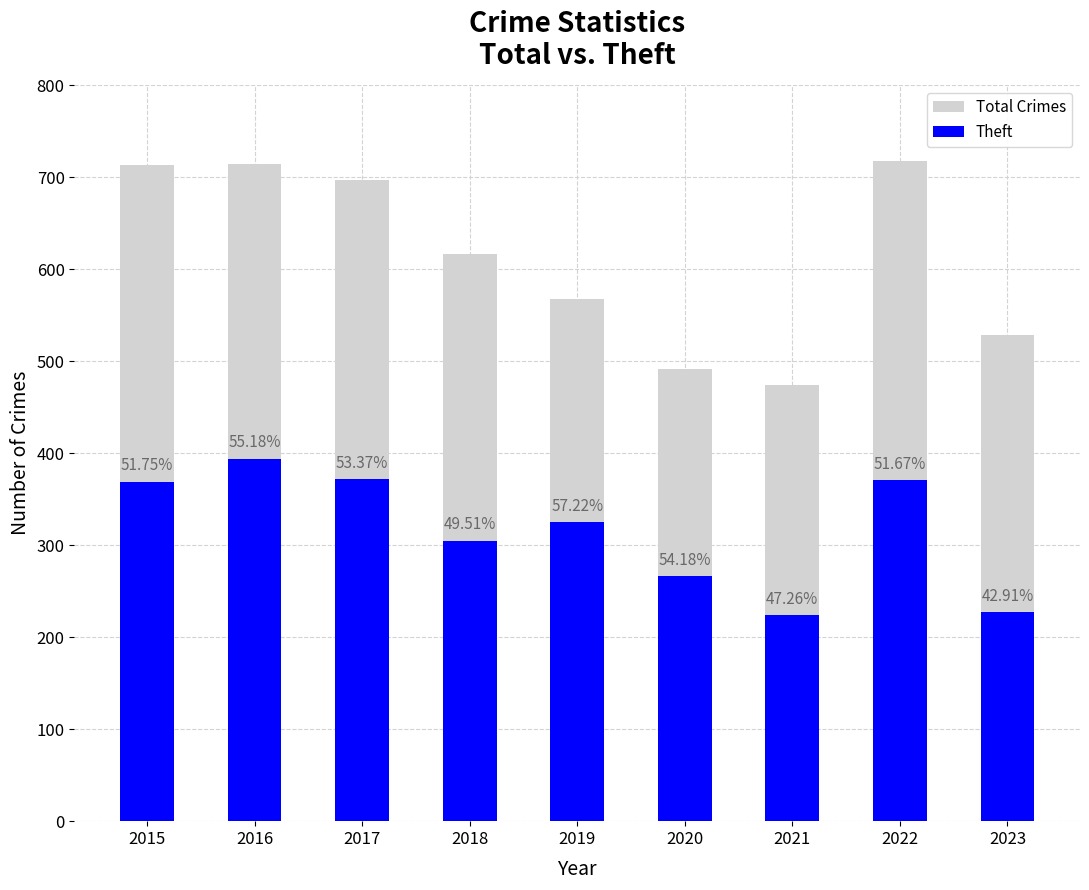

Which series has the widest spread of values?

Total Crimes